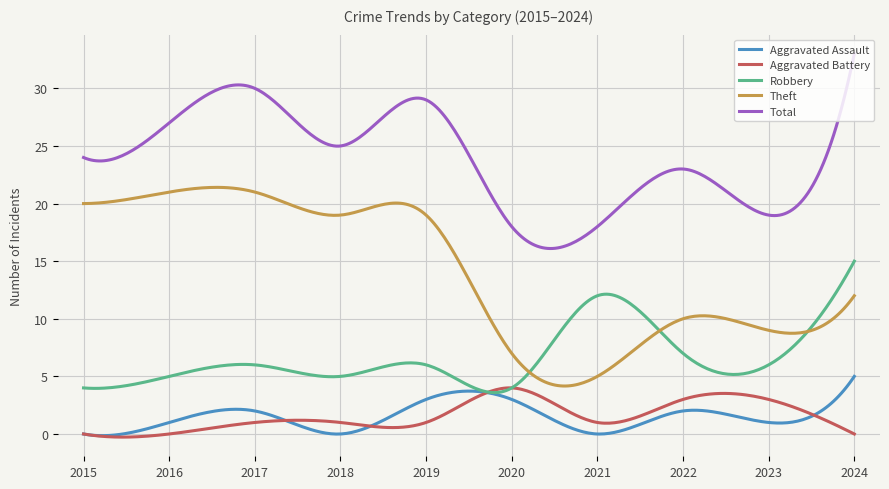

How many series are shown in this chart?

5